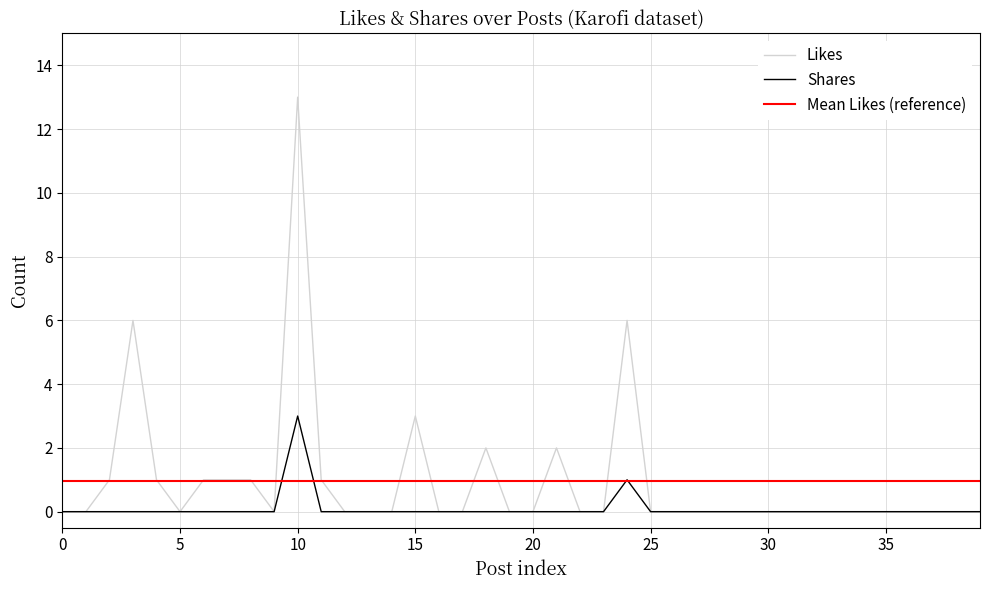

True or false: Likes has a value of 0 at 12.

True